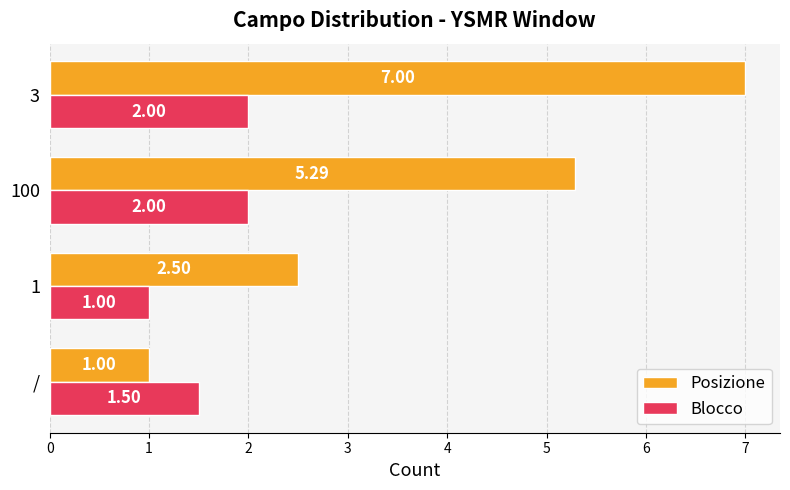

List the labels in order of Posizione value, largest first.

3, 100, 1, /